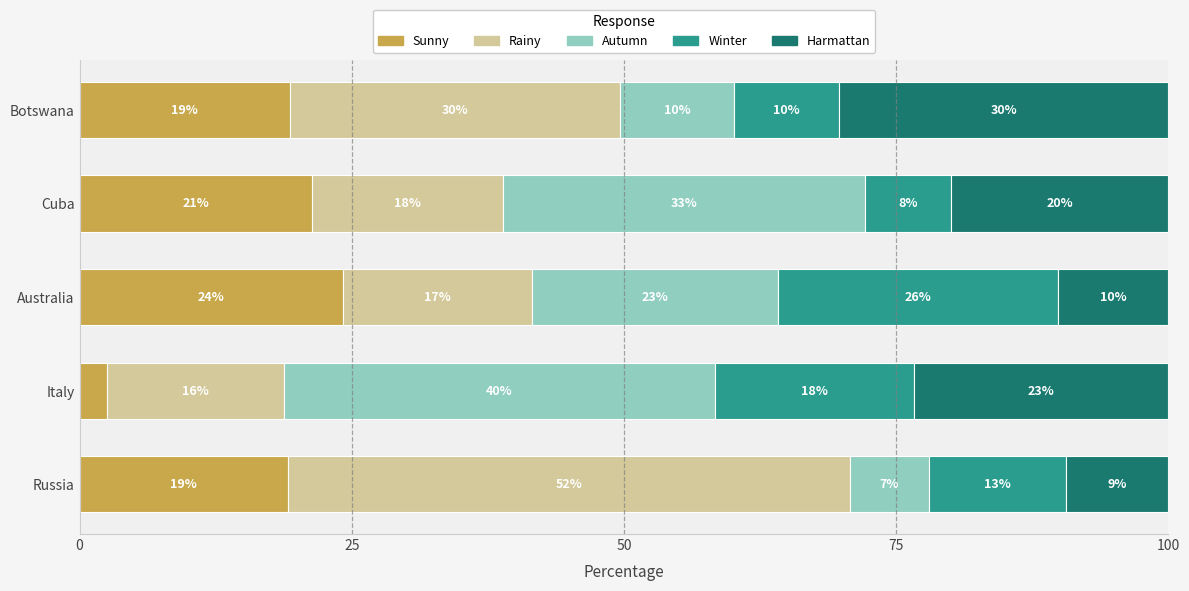

What are all the series names shown in the legend?

Sunny, Rainy, Autumn, Winter, Harmattan